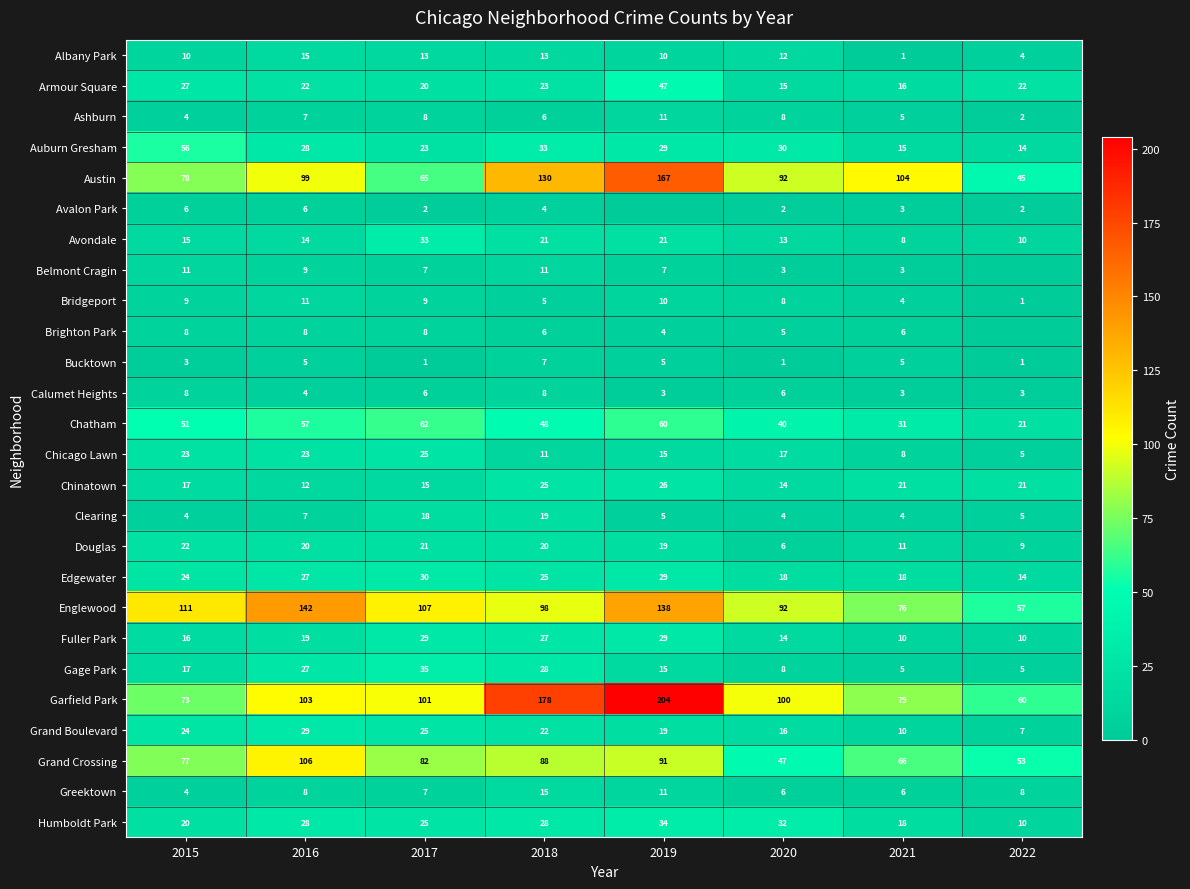

How many data points in Garfield Park are less than 101?

4